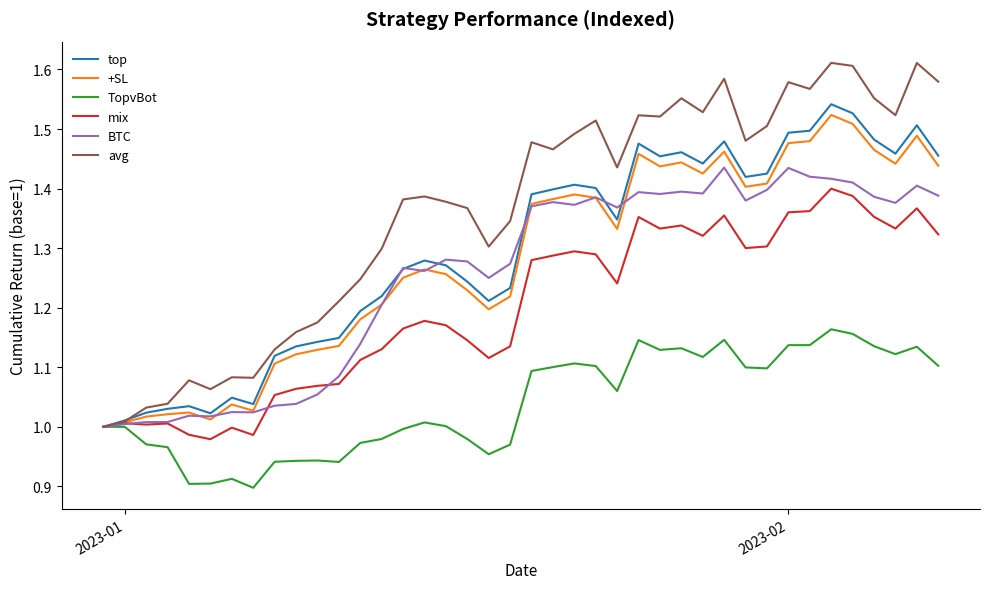

Which series has the largest total across all categories?

avg